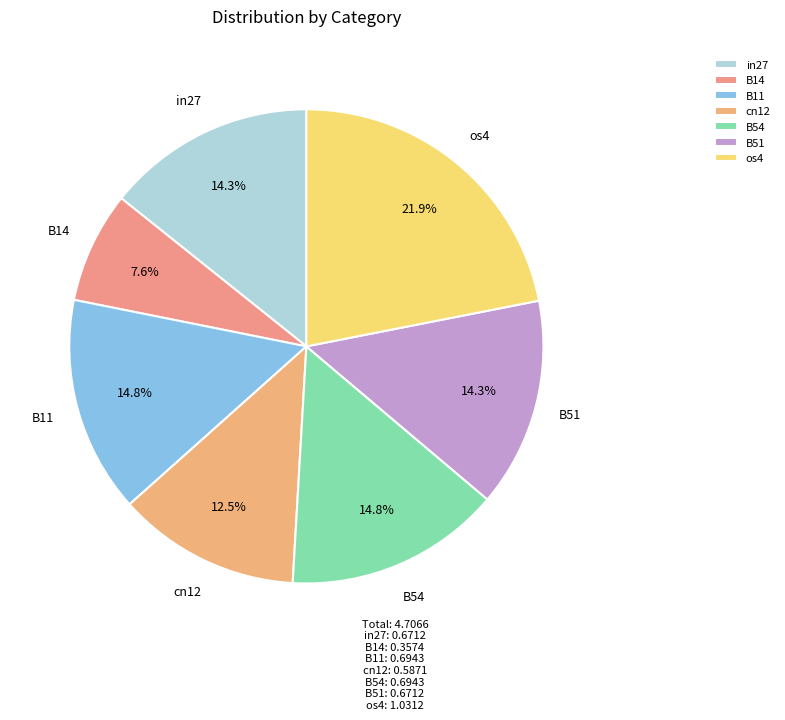

Between os4 and B11, which is larger?

os4